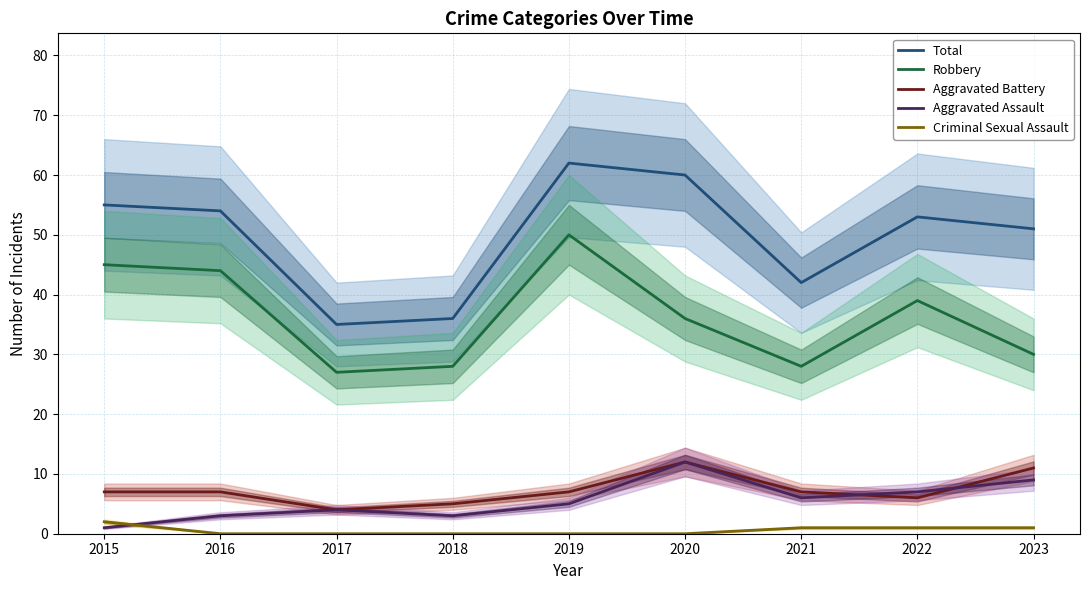

Which series has the widest spread of values?

Total